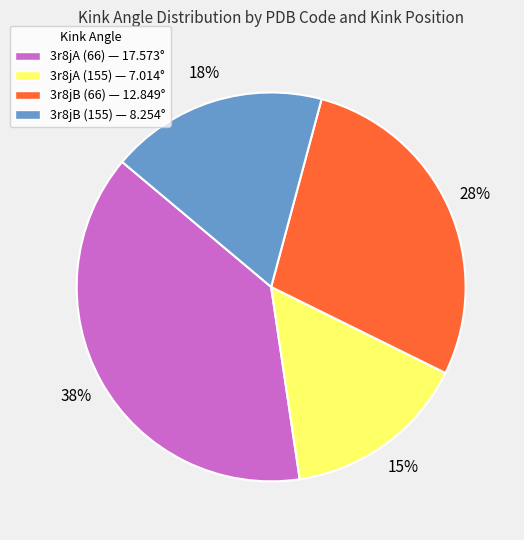

Is 3r8jA (66) the majority of the pie?

No